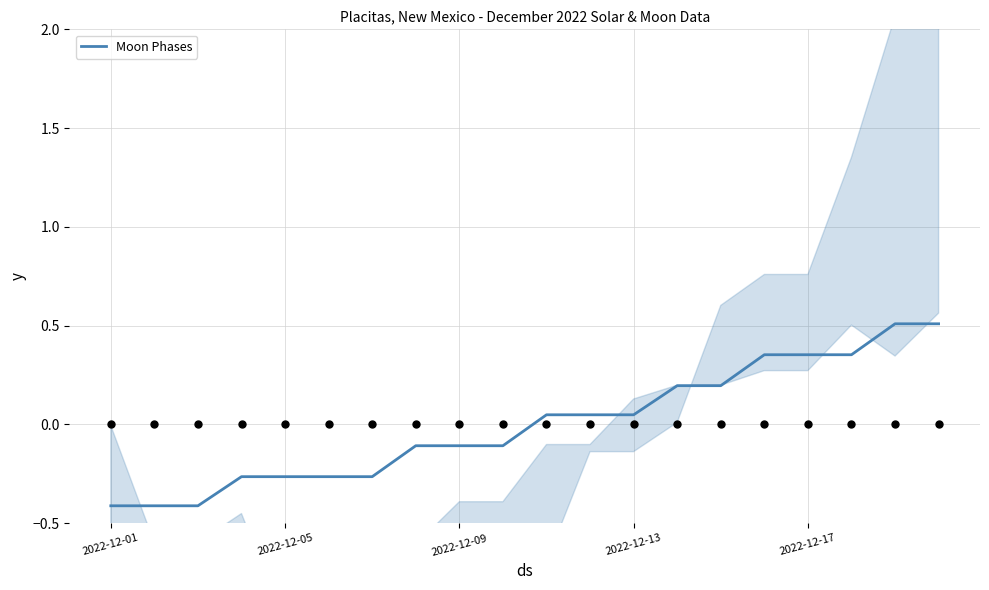

What is the change in value from 14 to 17?

+0.2